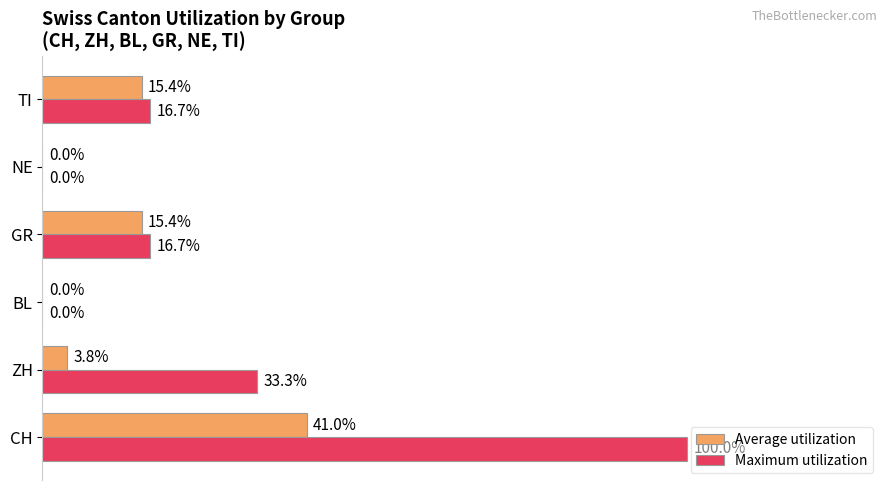

Which category has the highest value across all series?

CH